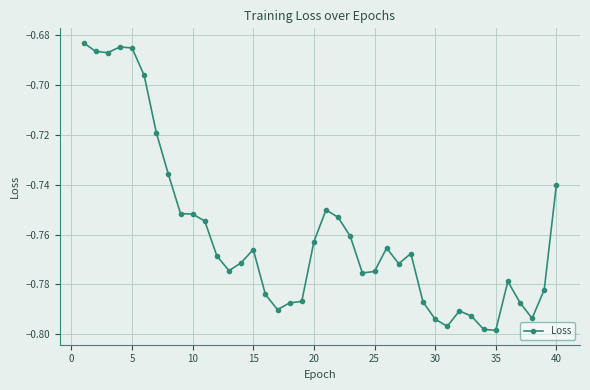

What is the value of the 17th point from the left?

-0.8